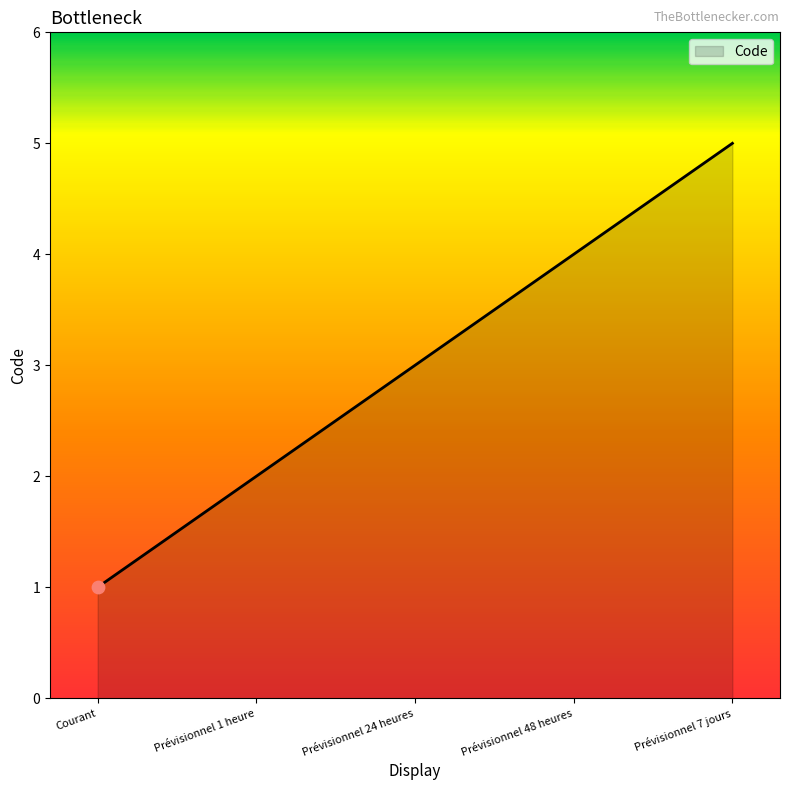

What is the ratio of the value at Prévisionnel 48 heures to the value at Prévisionnel 24 heures?

1.3